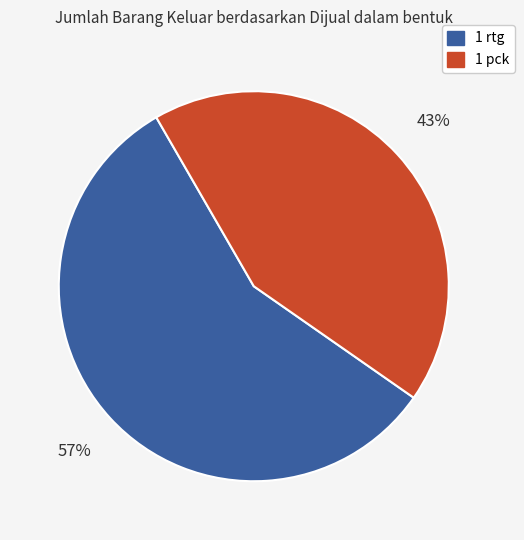

What percentage is the 1 rtg slice, to the nearest percent?

57%